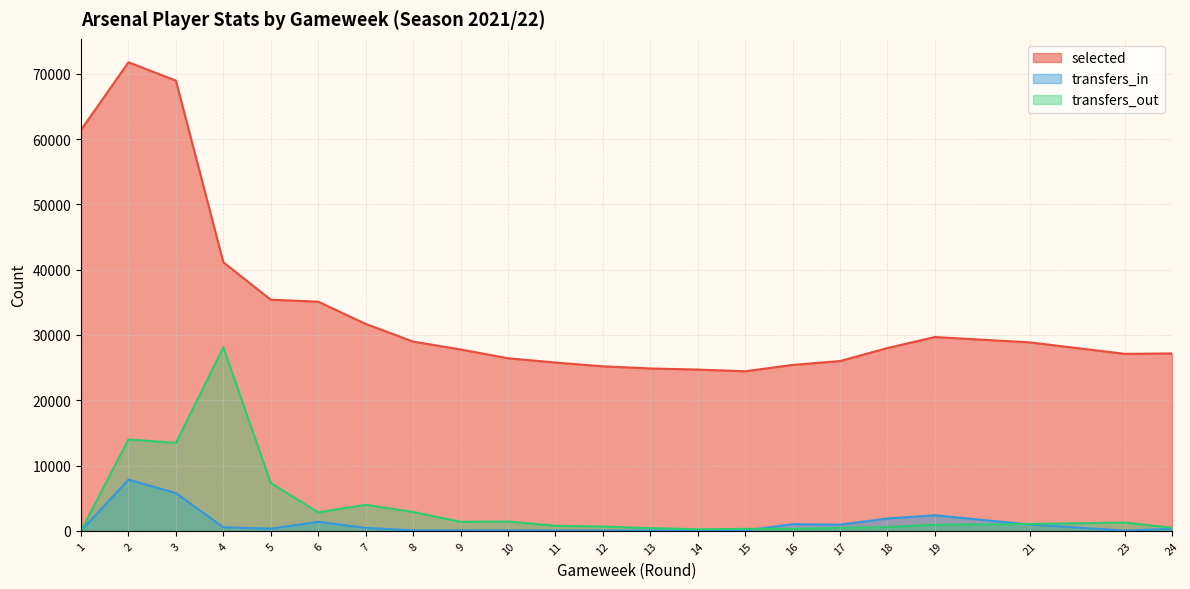

True or false: selected and transfers_out intersect in this chart.

False